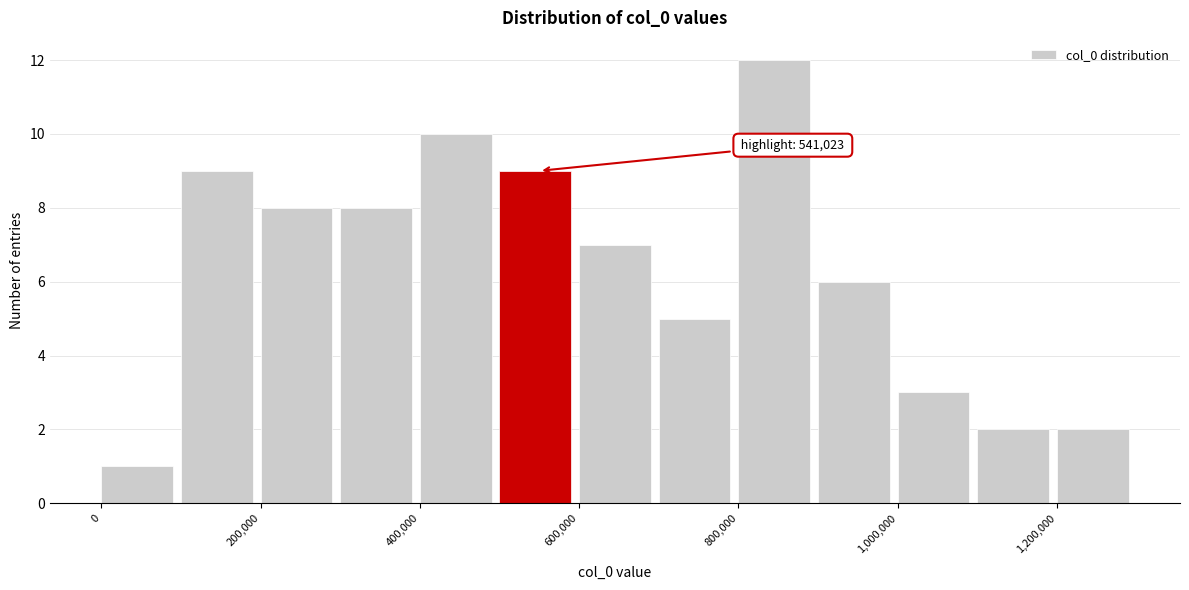

Which range on the x-axis has the tallest bar?

800000 to 900000